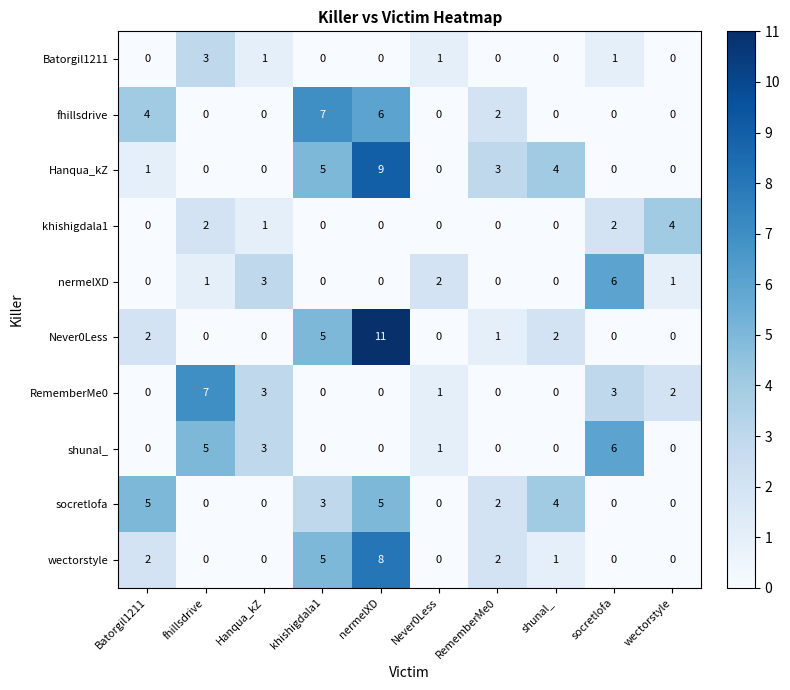

What is the maximum value shown in the chart?

11